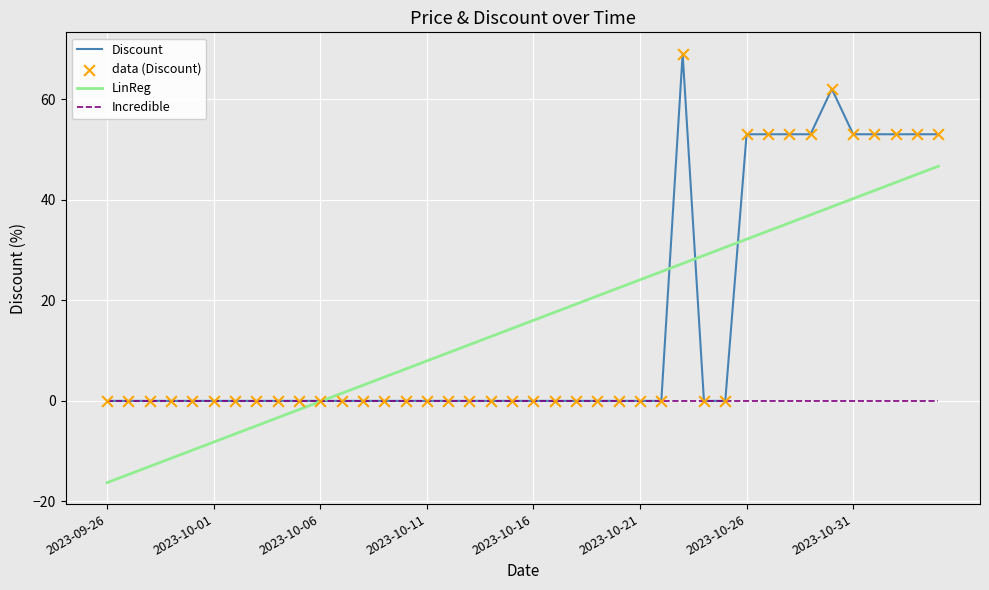

Which series has the widest spread of values?

Discount